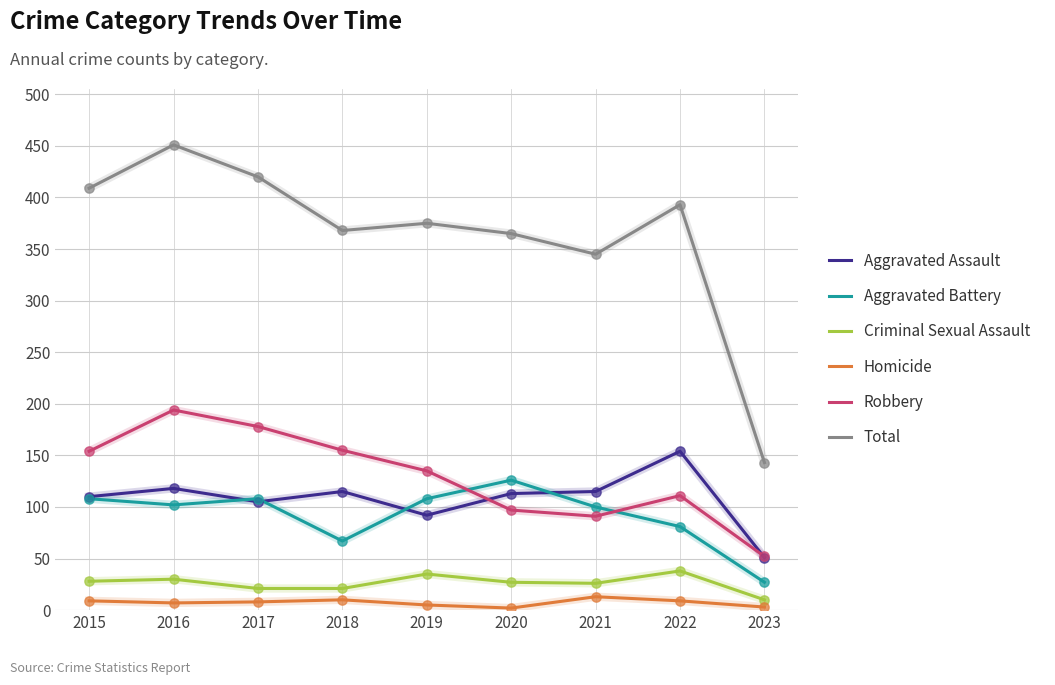

Which series has the largest total across all categories?

Total